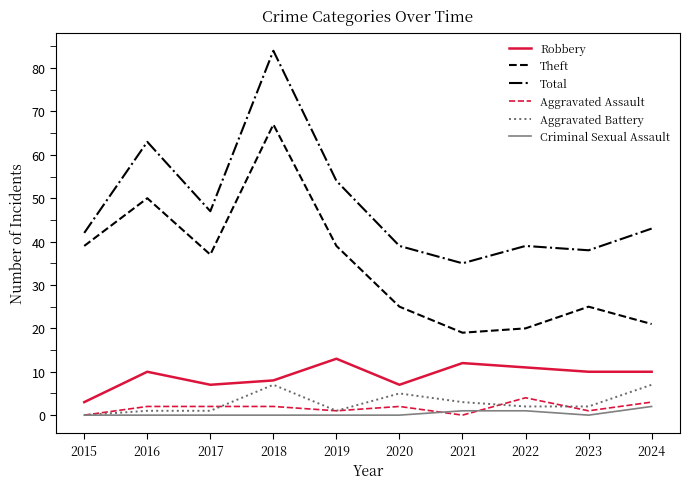

What are all the series names shown in the legend?

Robbery, Theft, Total, Aggravated Assault, Aggravated Battery, Criminal Sexual Assault